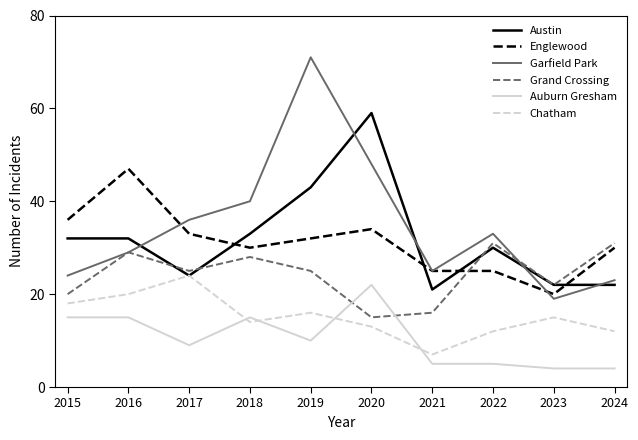

Is the value of Auburn Gresham at 2019 greater than the value of Englewood at 2015?

No